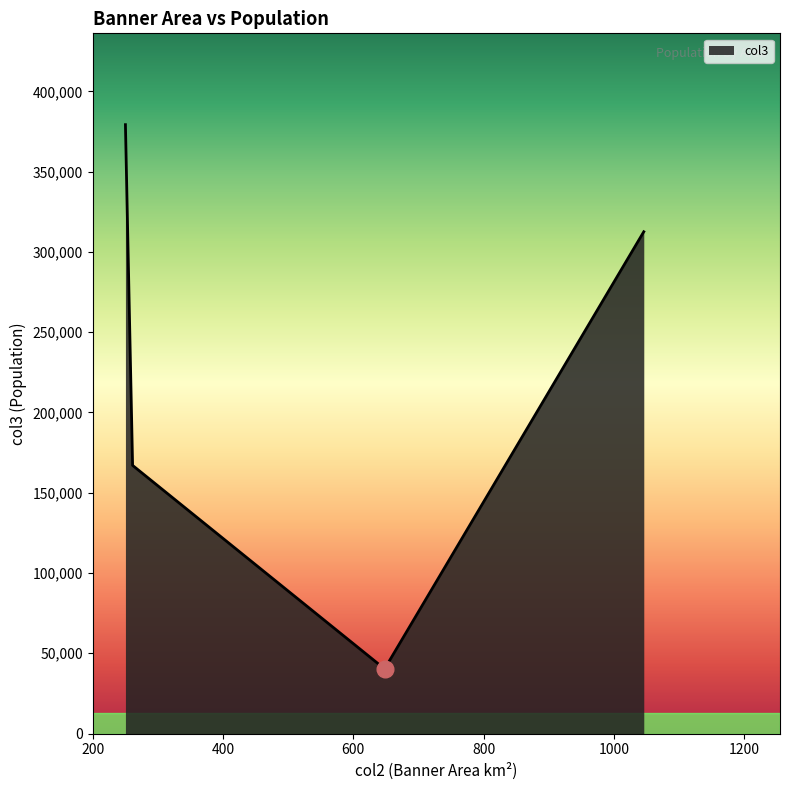

How many values are below 312532?

2